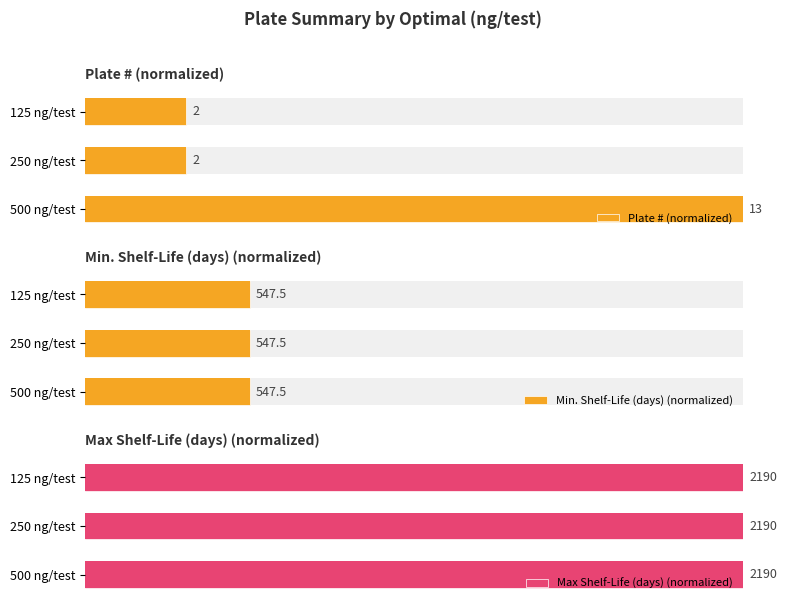

The Plate # (normalized) series shows 4.0 at 250 ng/test. True or false?

False